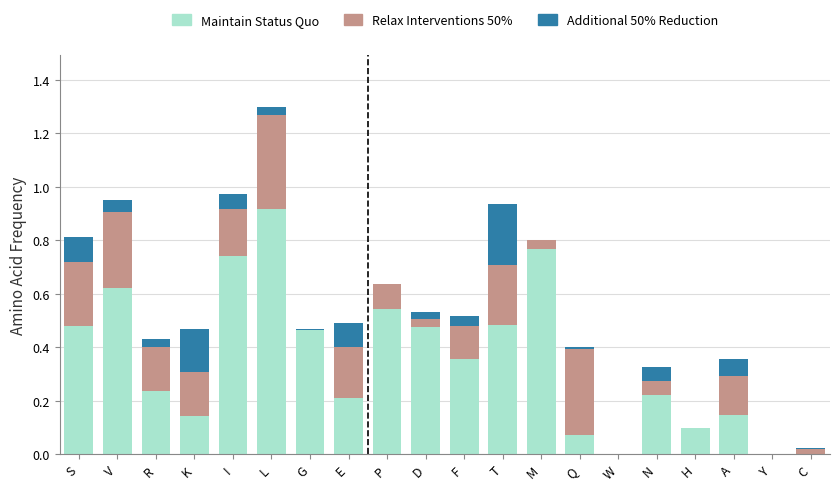

The value of Maintain Status Quo at L is 1.5. True or false?

False